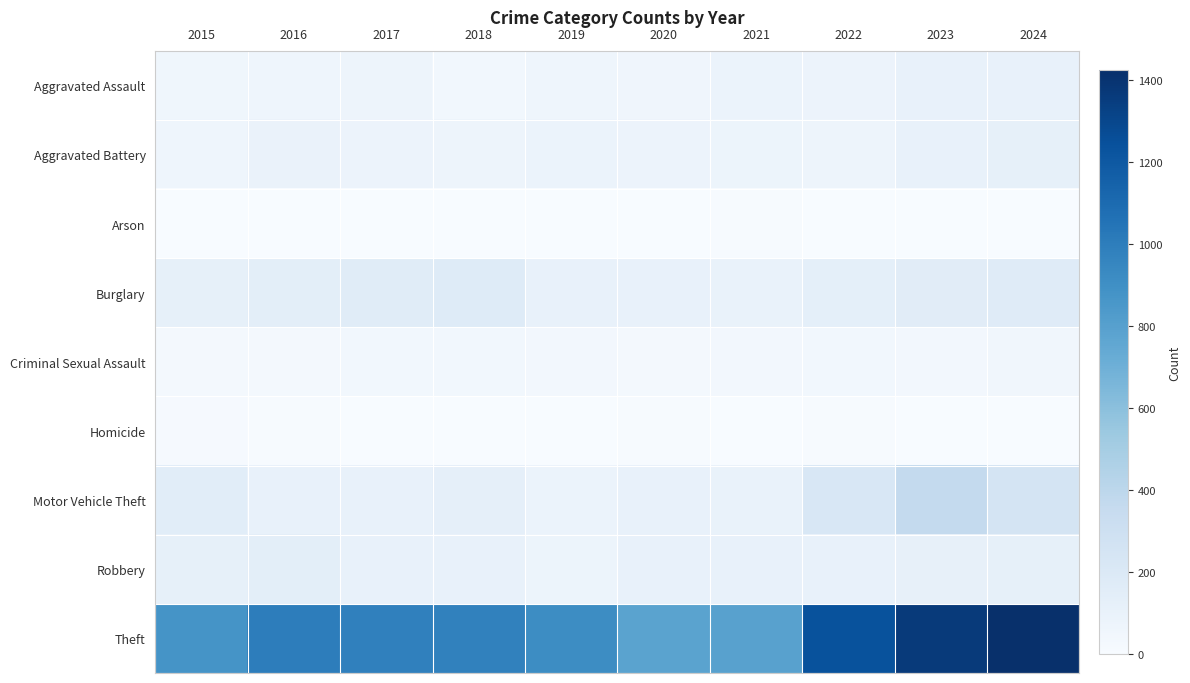

What is the maximum value shown in the chart?

1423